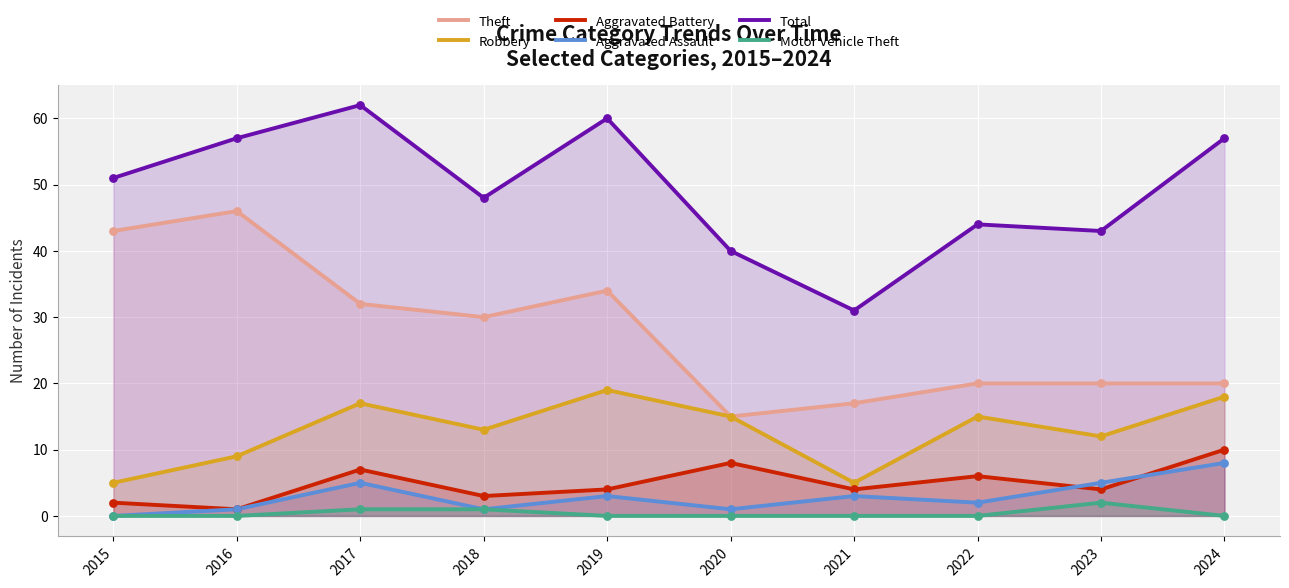

At how many categories does at least one series exceed 19?

10